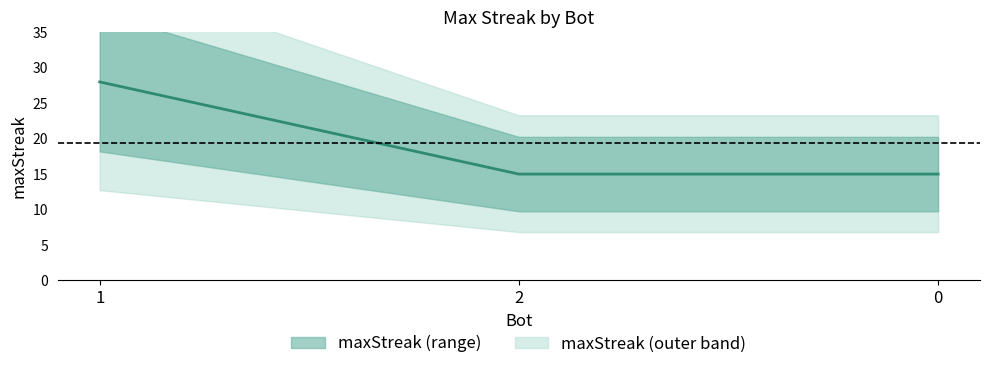

What is the difference between the maximum and second lowest values?

13